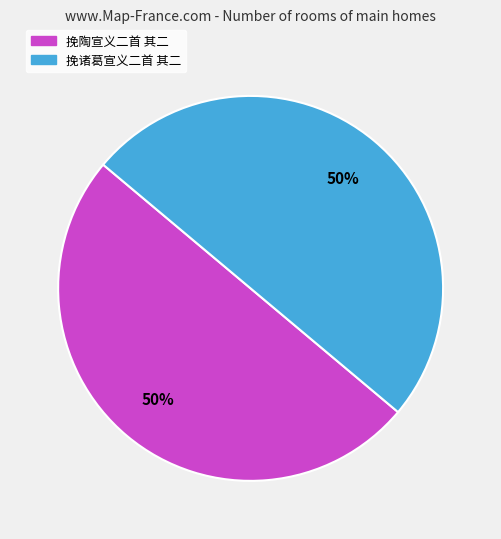

What is the ratio of the value at 挽陶宣义二首 其二 to the value at 挽诸葛宣义二首 其二?

1.0